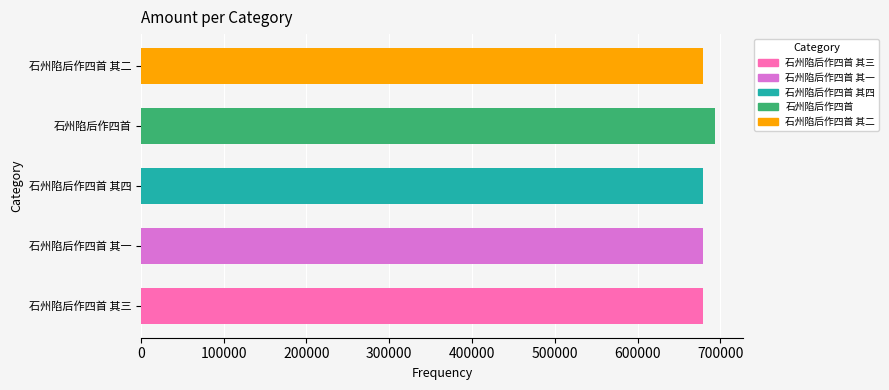

What is the ratio of the value at 石州陷后作四首 其四 to the value at 石州陷后作四首 其一?

1.0